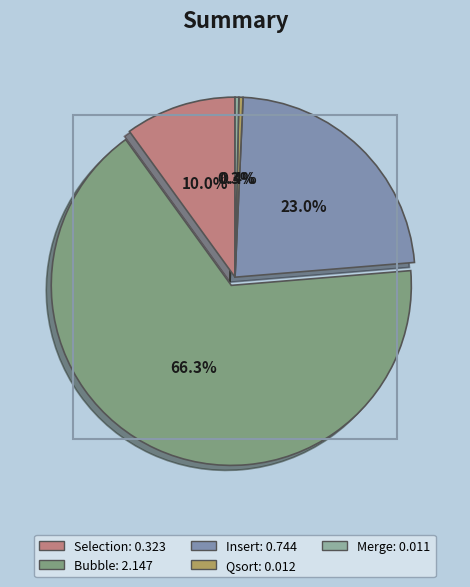

Rank the categories by value from highest to lowest.

Bubble, Insert, Selection, Qsort, Merge